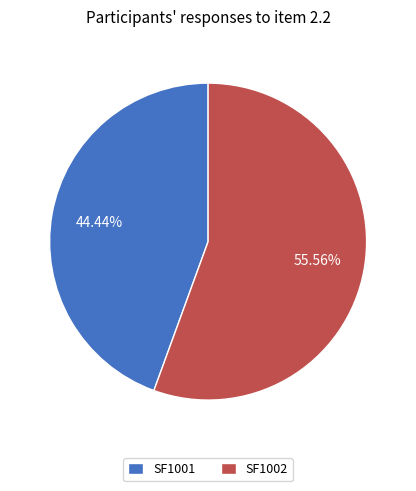

Which slice represents more than half of the pie?

SF1002